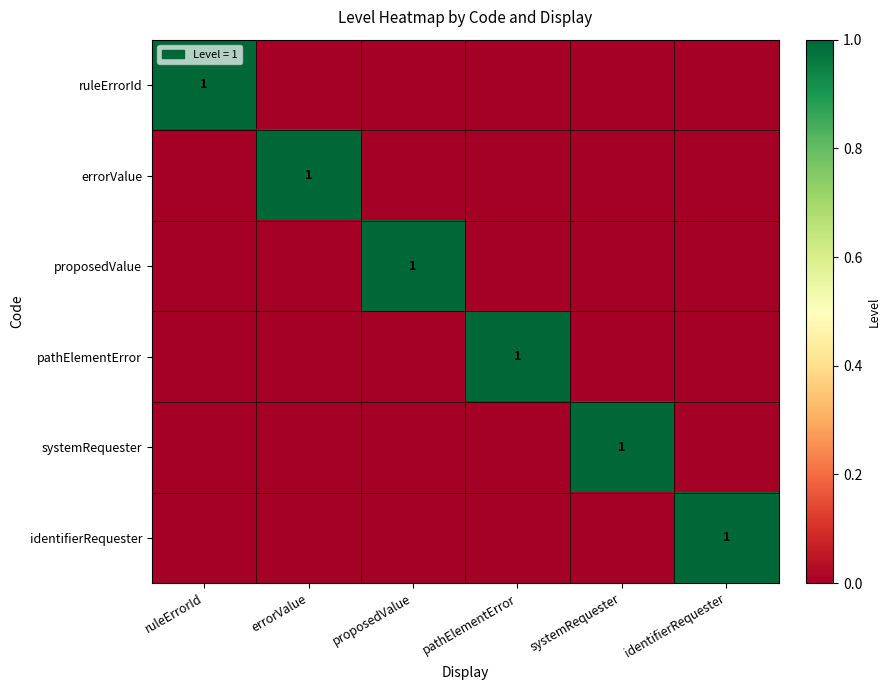

Is it true that ruleErrorId equals 1 at ruleErrorId?

True